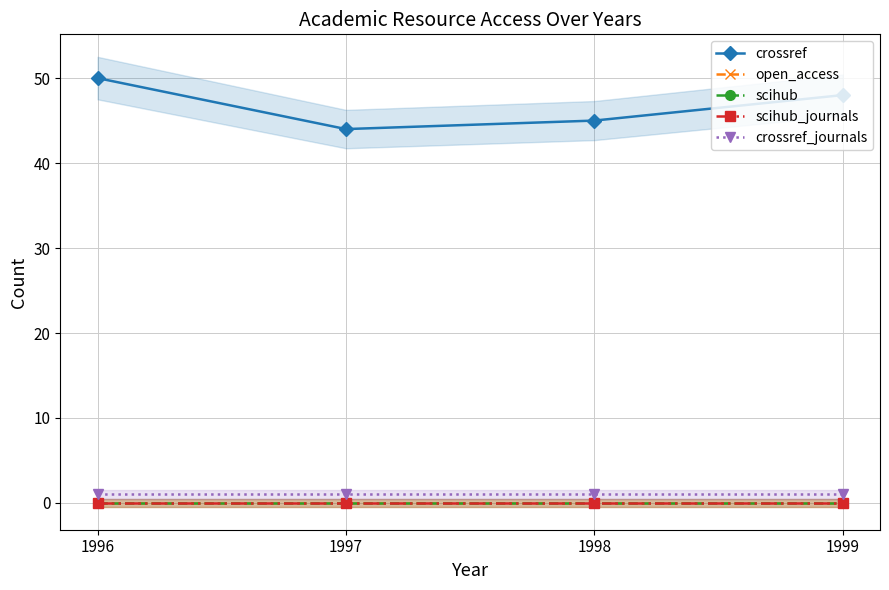

What is the minimum value for crossref_journals?

1